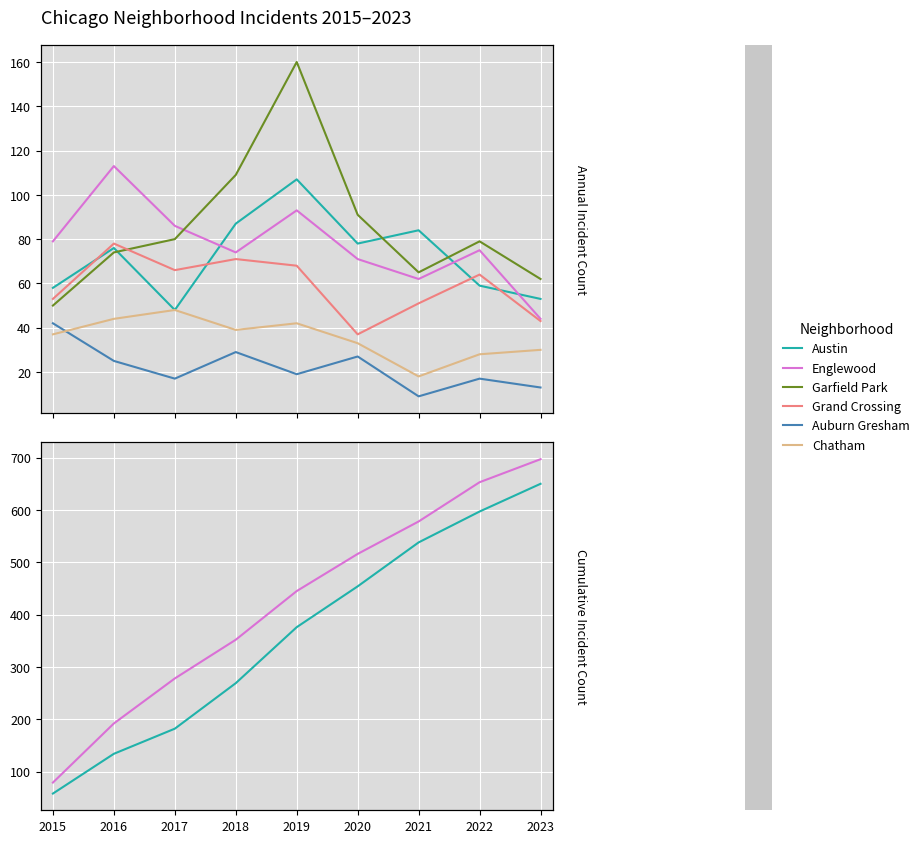

Which series changed the most between 2019 and 2020?

Austin